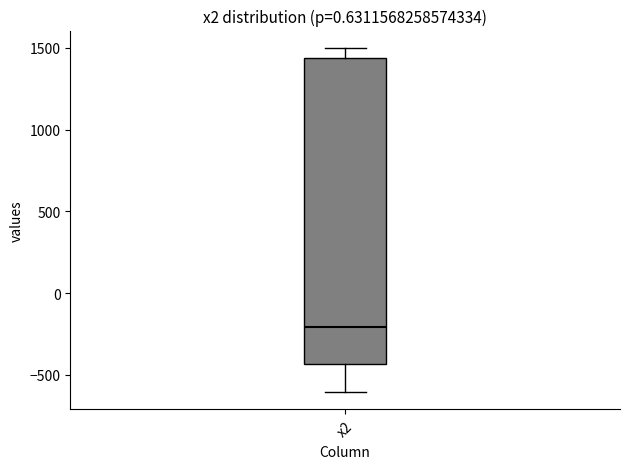

Read this box plot against the y-axis: the position of the median line, the range covered by the box, and the ends of both whiskers. The values are not printed on the chart, so give them approximately, as read against the axis.

median -200, box -450 to 1450, whiskers -600 to 1500